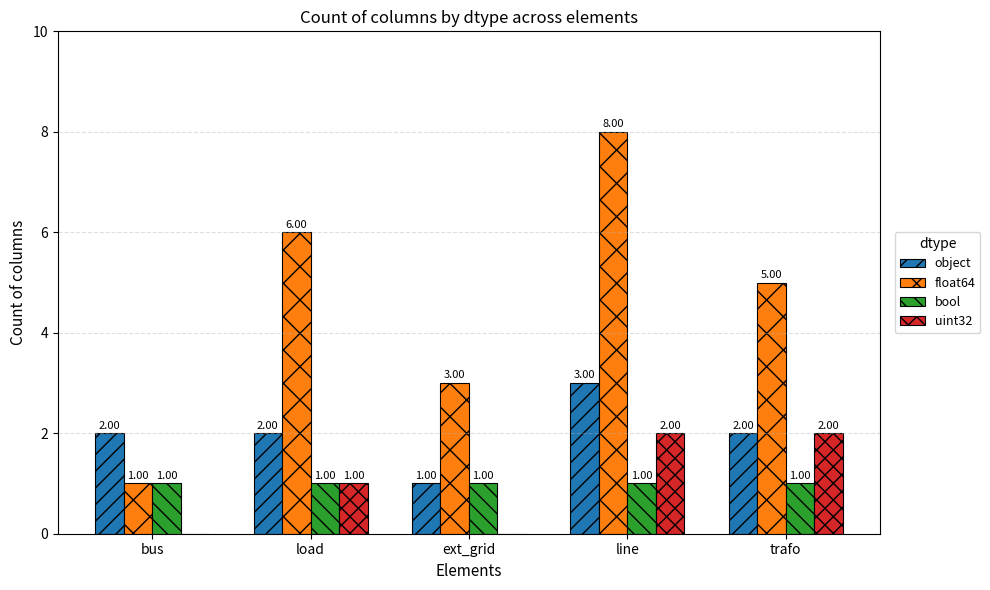

What is the sum of the object values at ext_grid and line?

4